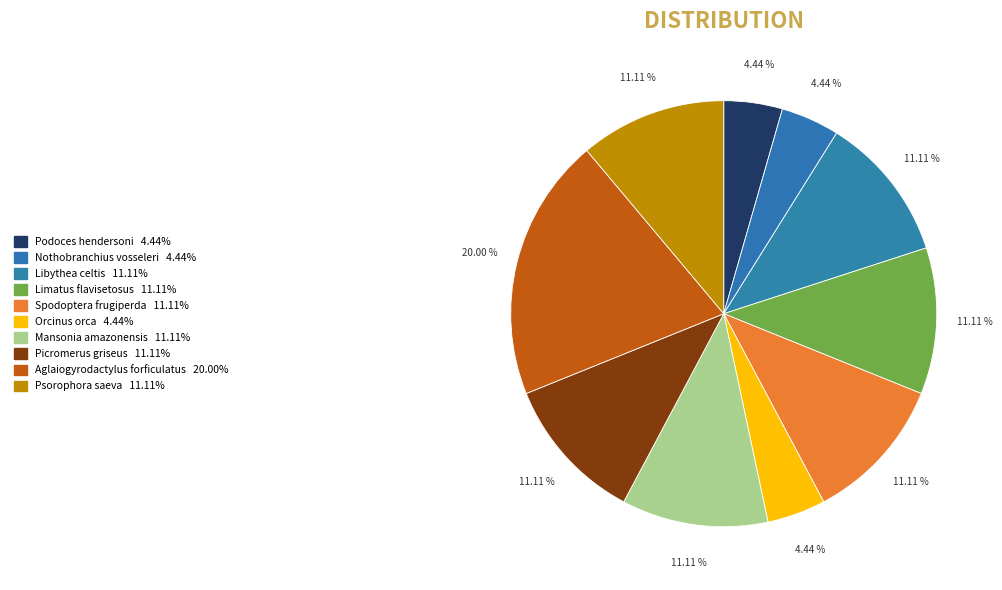

True or false: Podoces hendersoni accounts for 4% of the total.

True